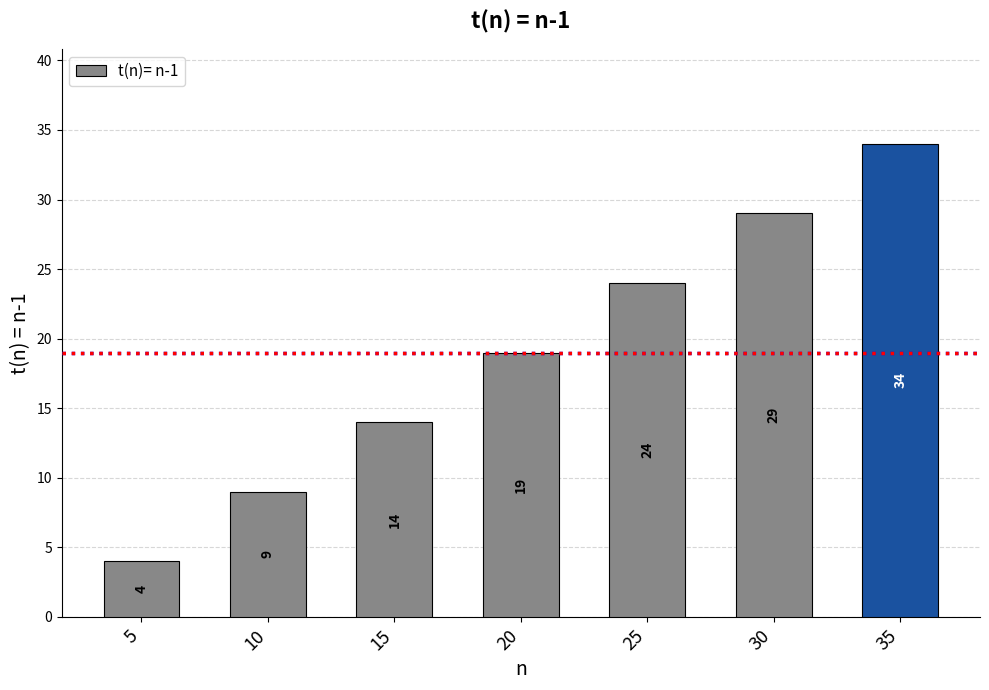

Does the chart contain stacked bars?

No